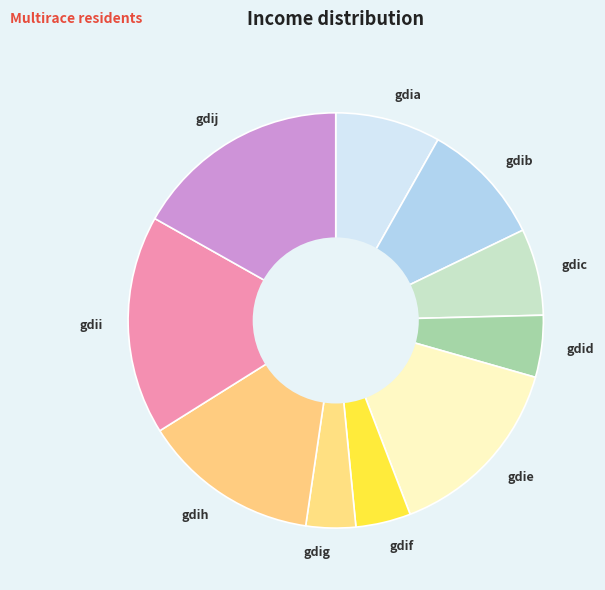

Is it true that gdic is 7% of the pie?

True